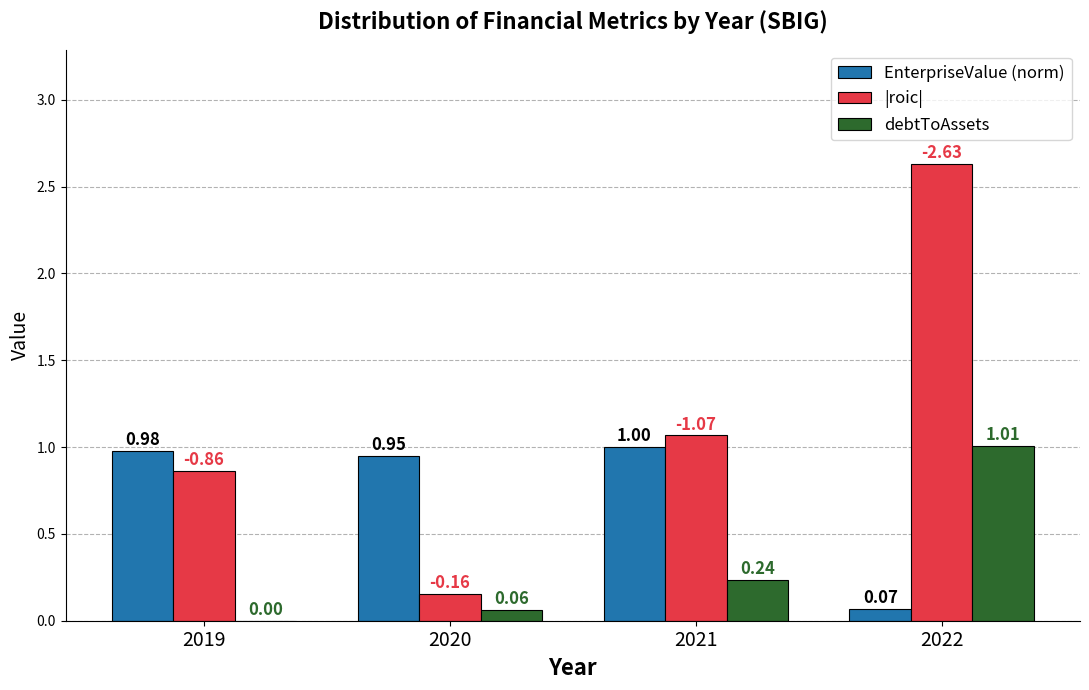

What is the sum of all |roic| values?

4.7